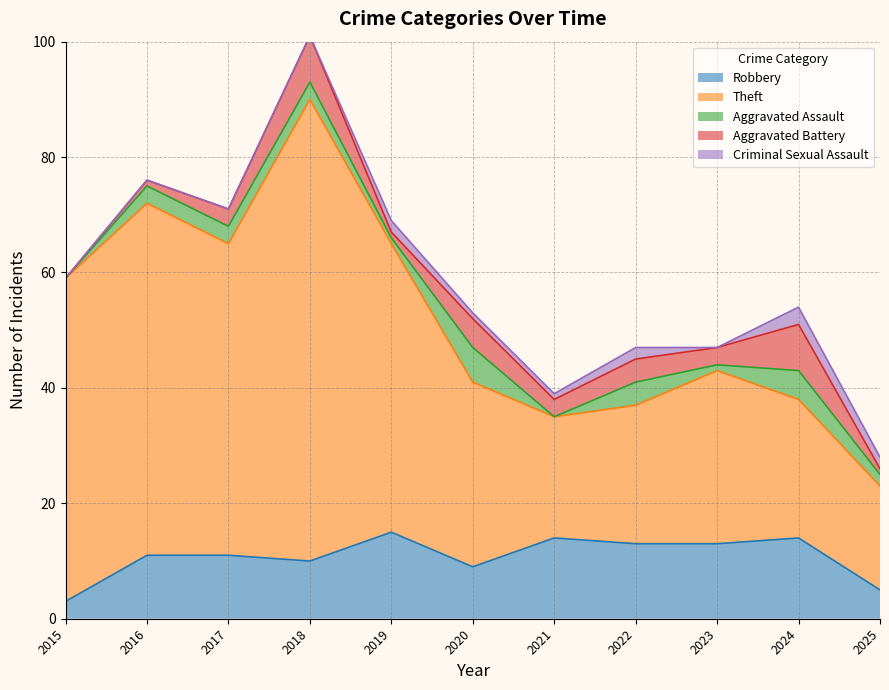

Which category has the lowest value across all series?

2015